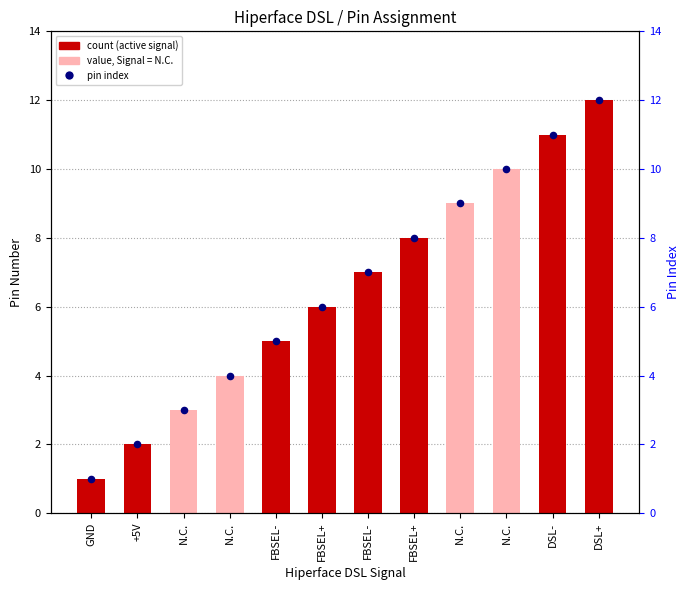

Which series reaches the maximum Y coordinate?

Pin č.